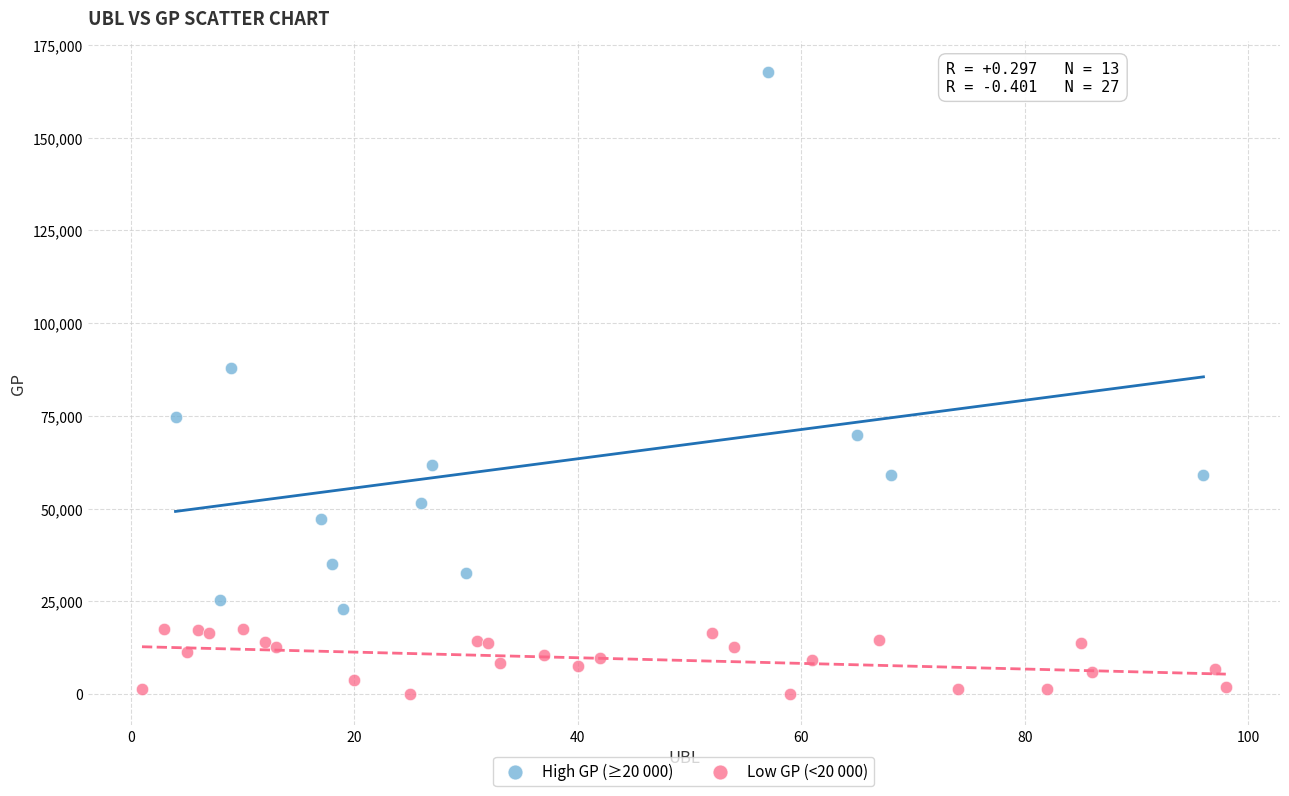

Which series has the widest spread of Y values?

High GP (≥20 000)